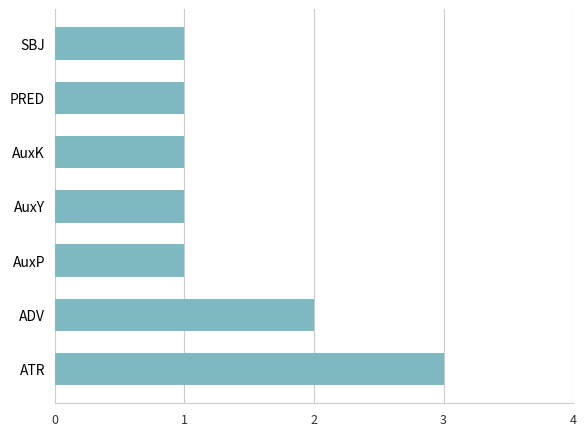

What is the sum of all values?

10